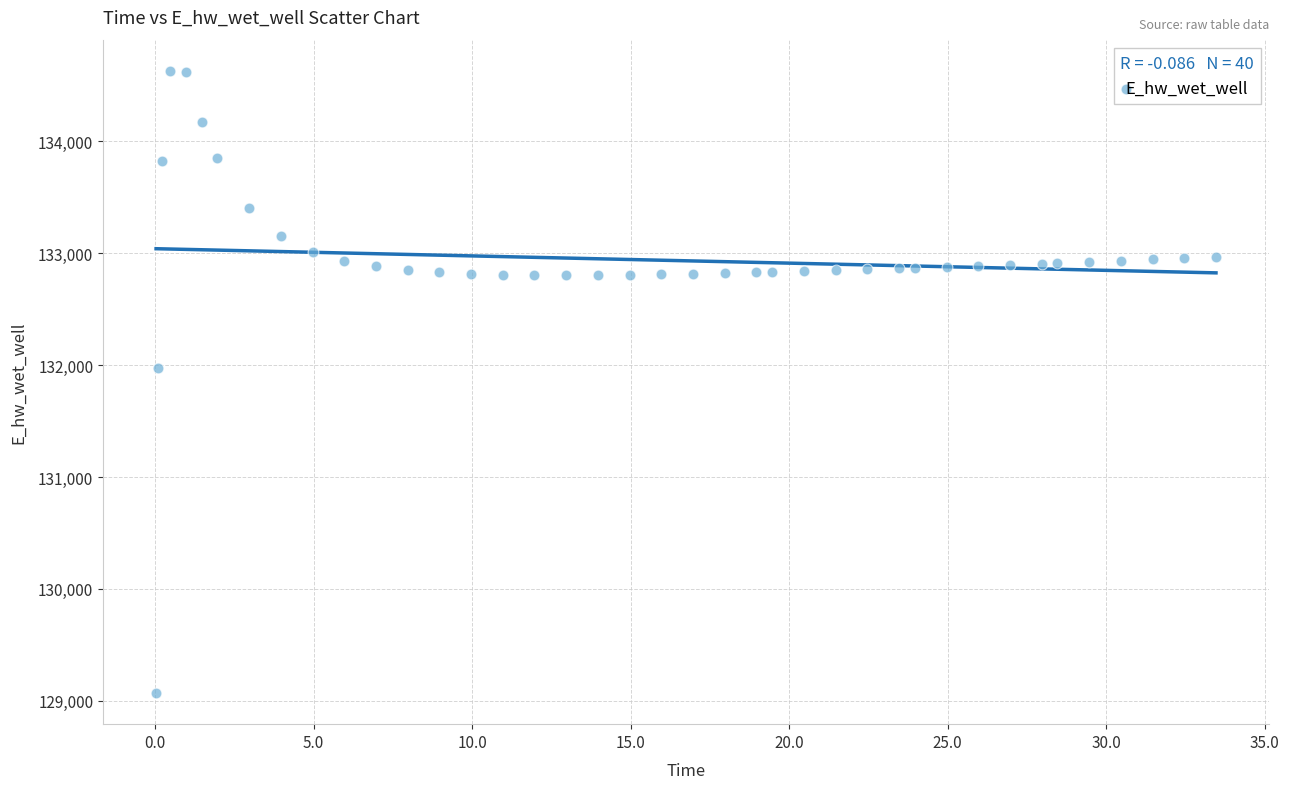

What is the range of X values (max minus min)?

33.4